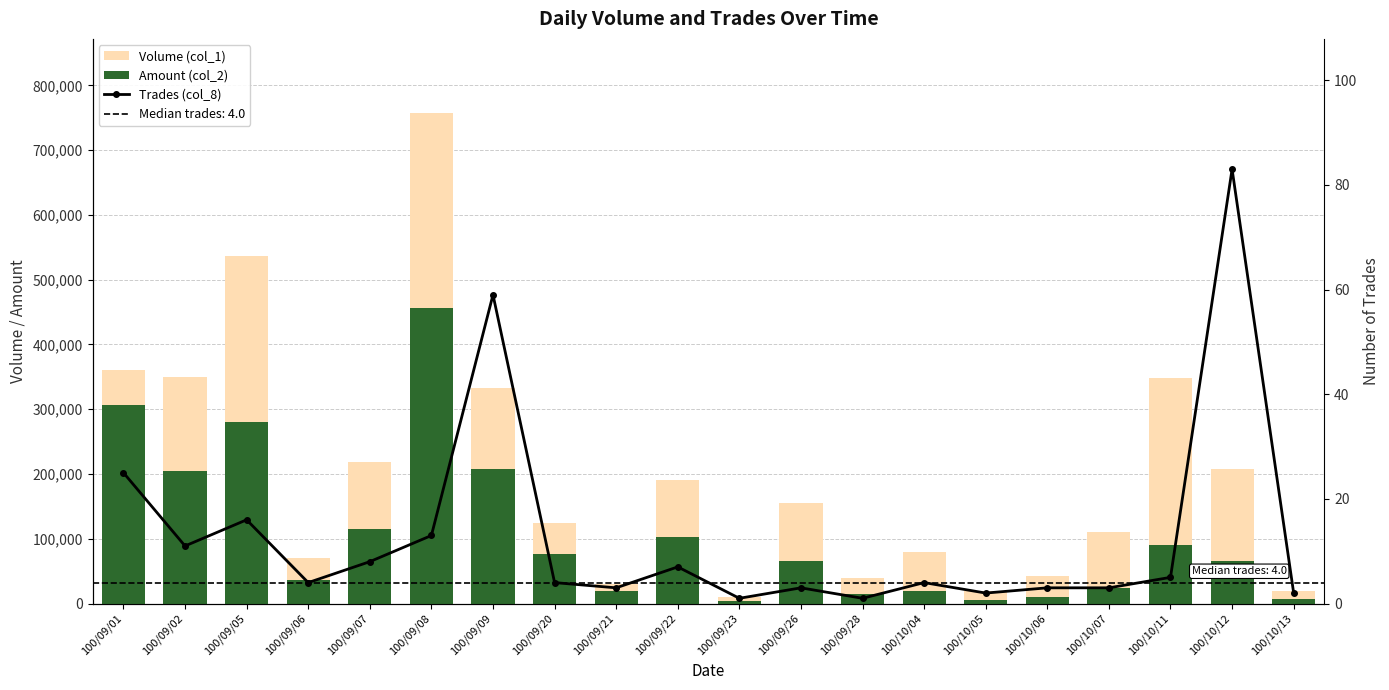

What is the total value across all series at 100/09/28?

55201